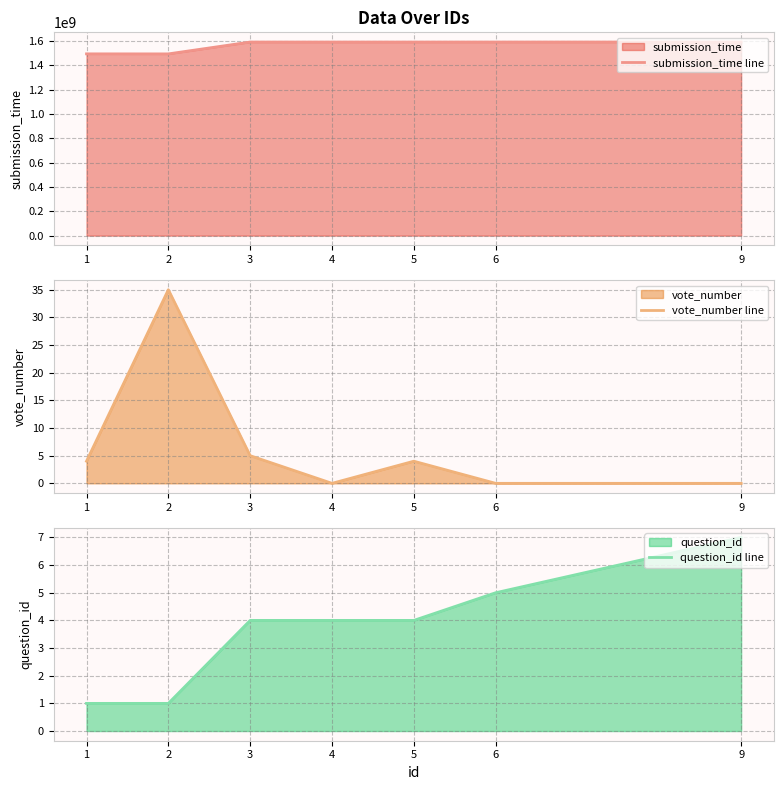

What is the sum of the vote_number line values at 4 and 2?

35